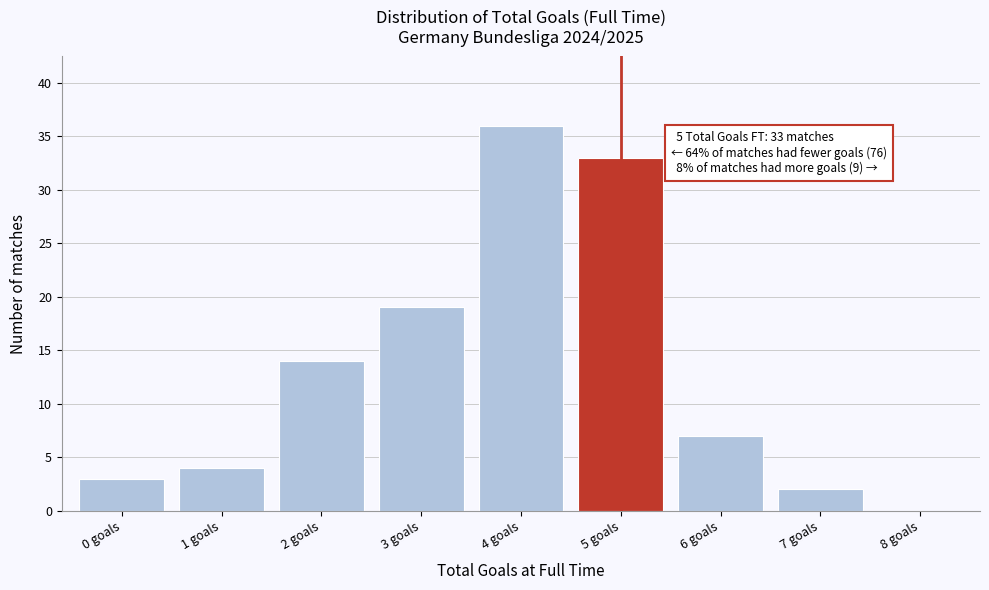

Reading right to left, transcribe all the data shown in this chart.

8 goals=0	7 goals=2	6 goals=7	5 goals=33	4 goals=36	3 goals=19	2 goals=14	1 goals=4	0 goals=3